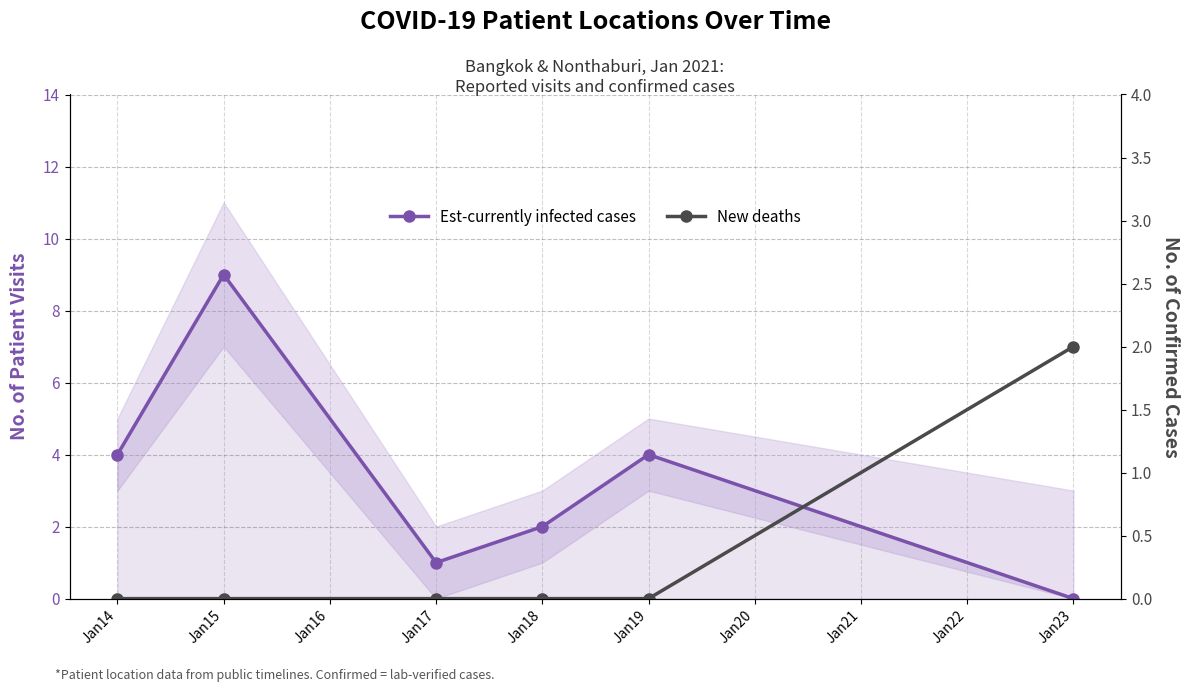

What is the highest value of the Est-currently infected cases series?

9